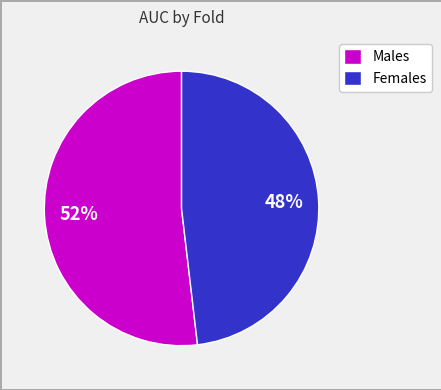

Combined, do Males and Females account for over 50%?

Yes